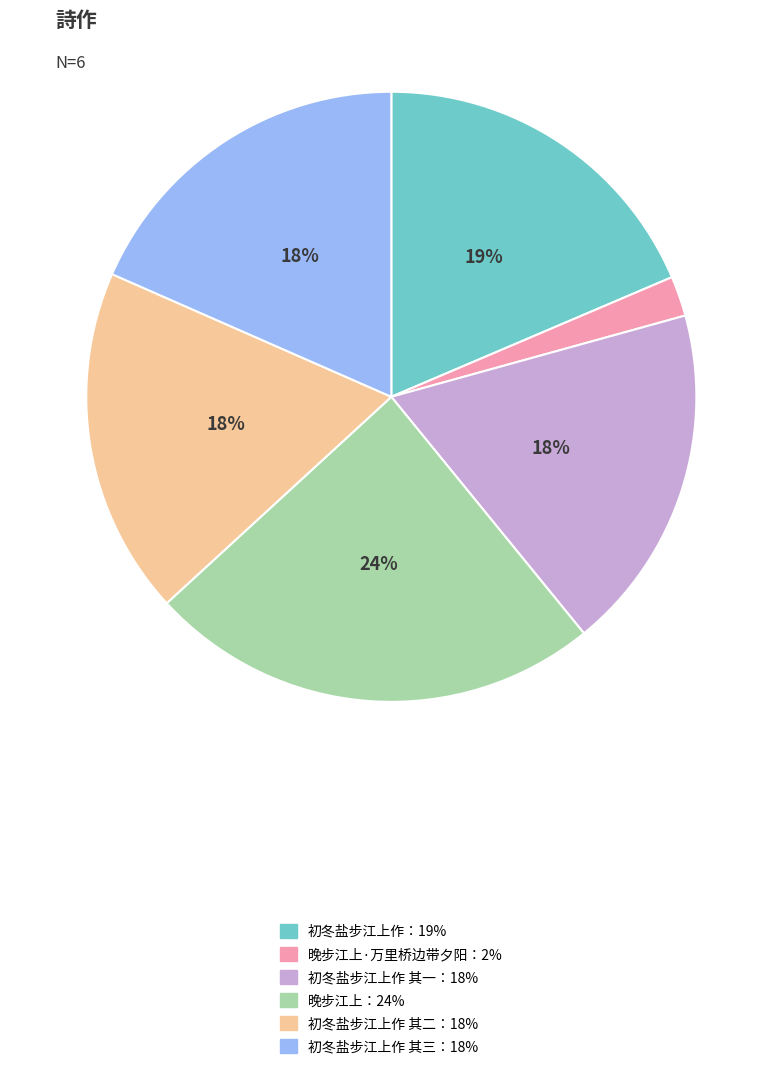

To the nearest percent, what is the difference between the largest and smallest slice percentages?

22%